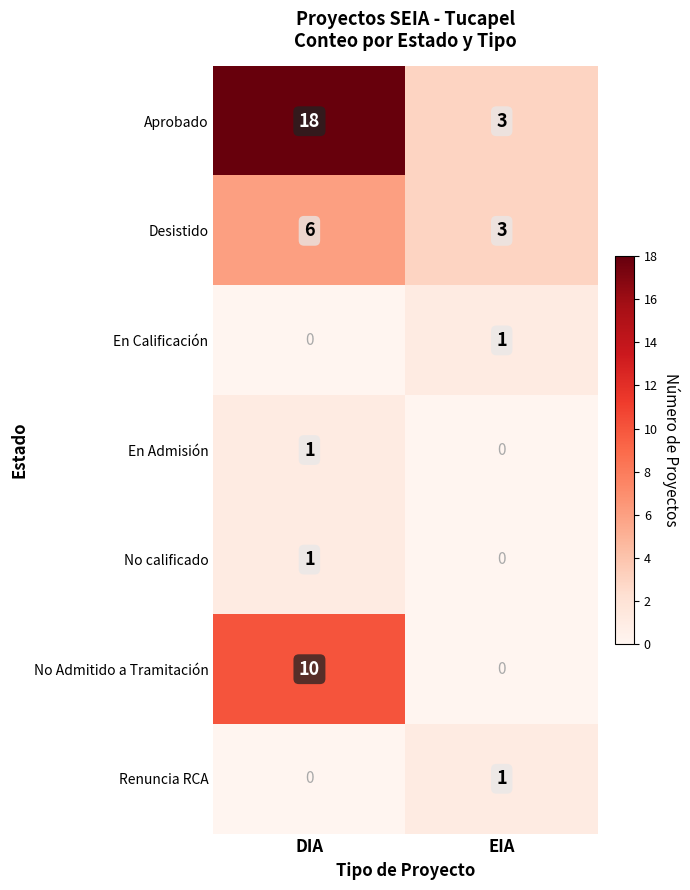

Which series has the widest spread of values?

Aprobado